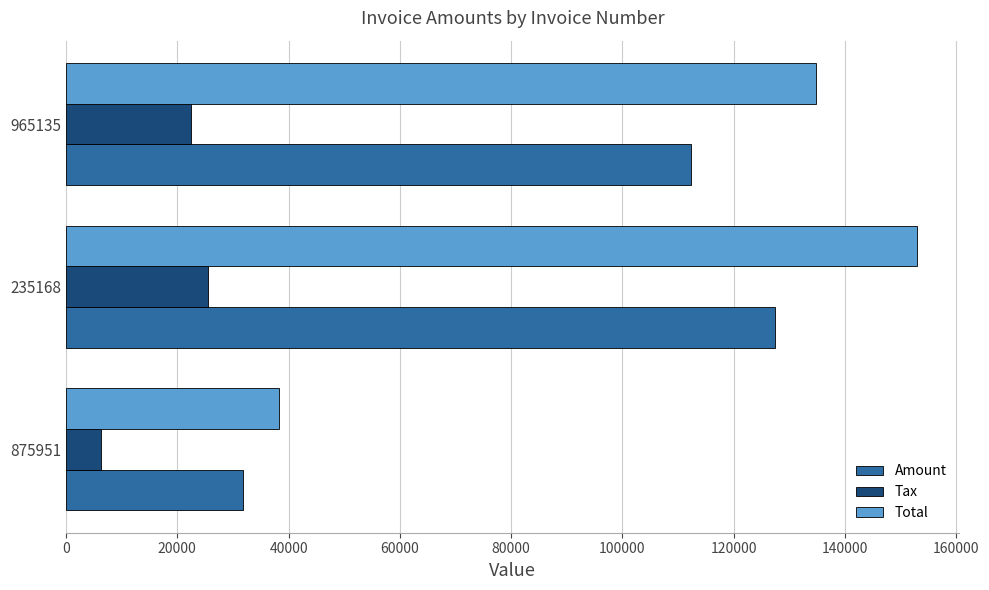

Is it true that Tax equals 39448.5 at 235168?

False